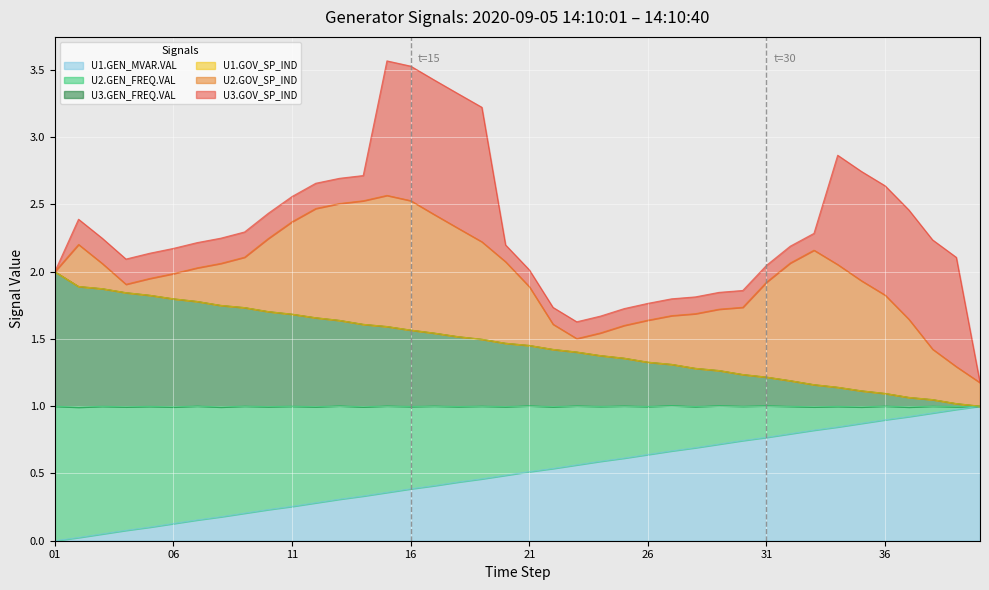

True or false: U2.GEN_FREQ.VAL and U3.GEN_FREQ.VAL intersect in this chart.

False